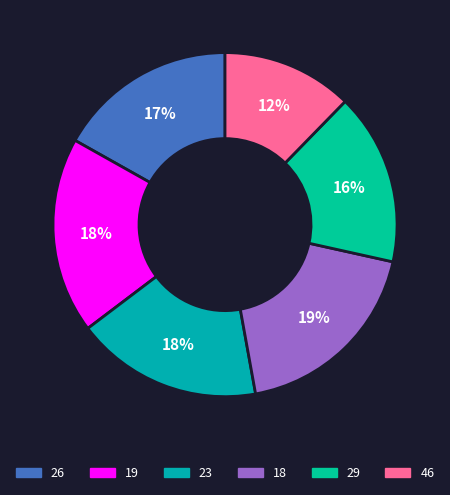

Does 29 account for over 50% of the chart?

No